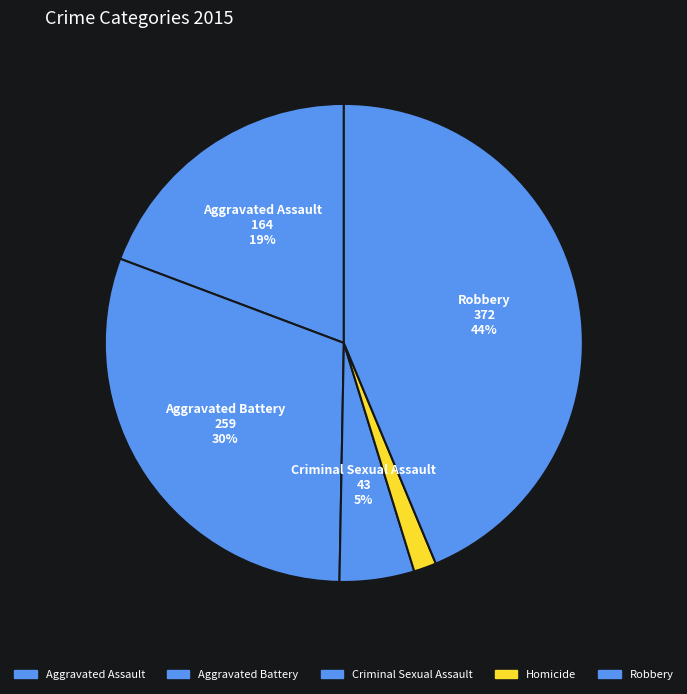

To the nearest percent, what portion does Criminal Sexual Assault represent?

5%